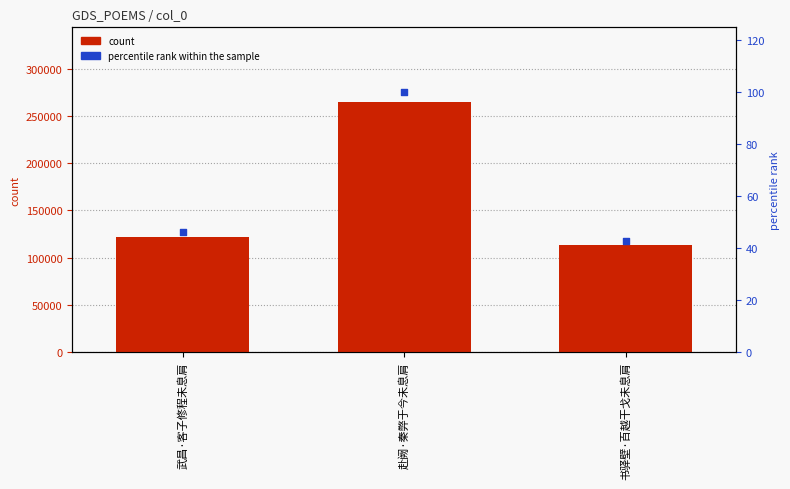

Which series reaches the minimum Y coordinate?

percentile rank within the sample